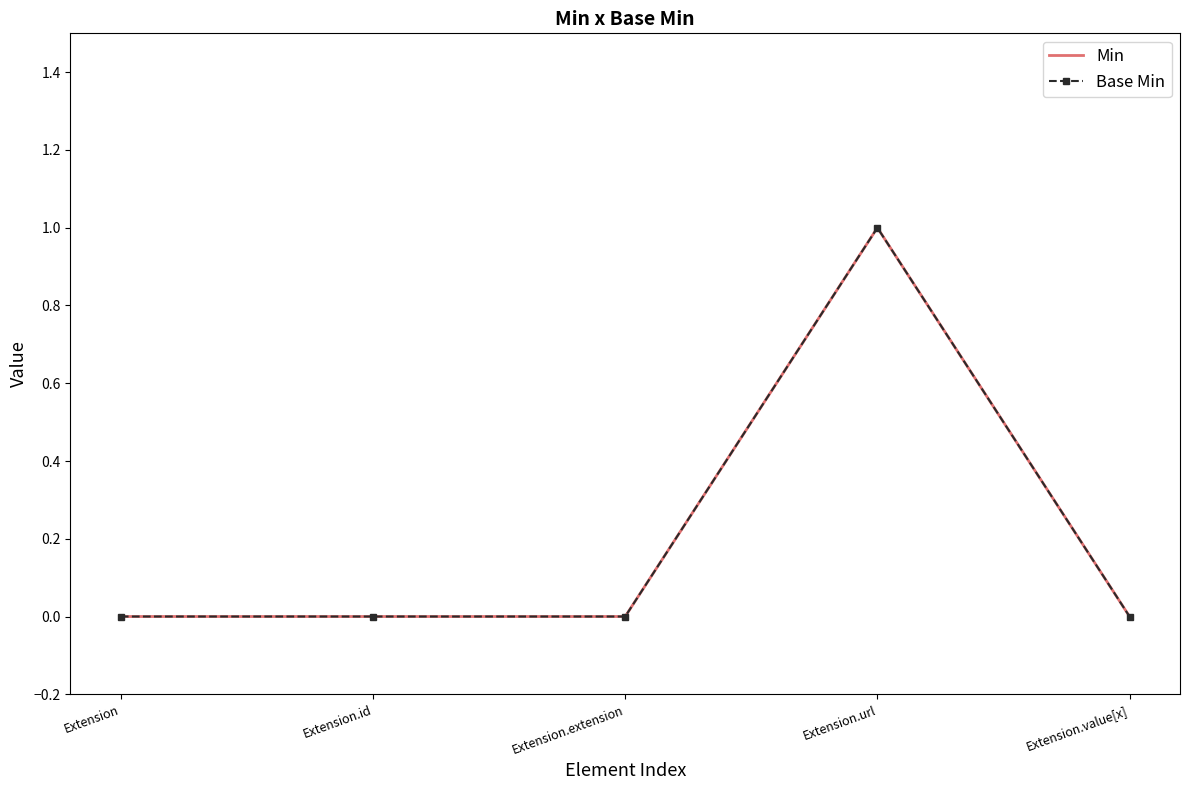

Rank the categories by Base Min value from highest to lowest.

Extension.url, Extension, Extension.id, Extension.extension, Extension.value[x]